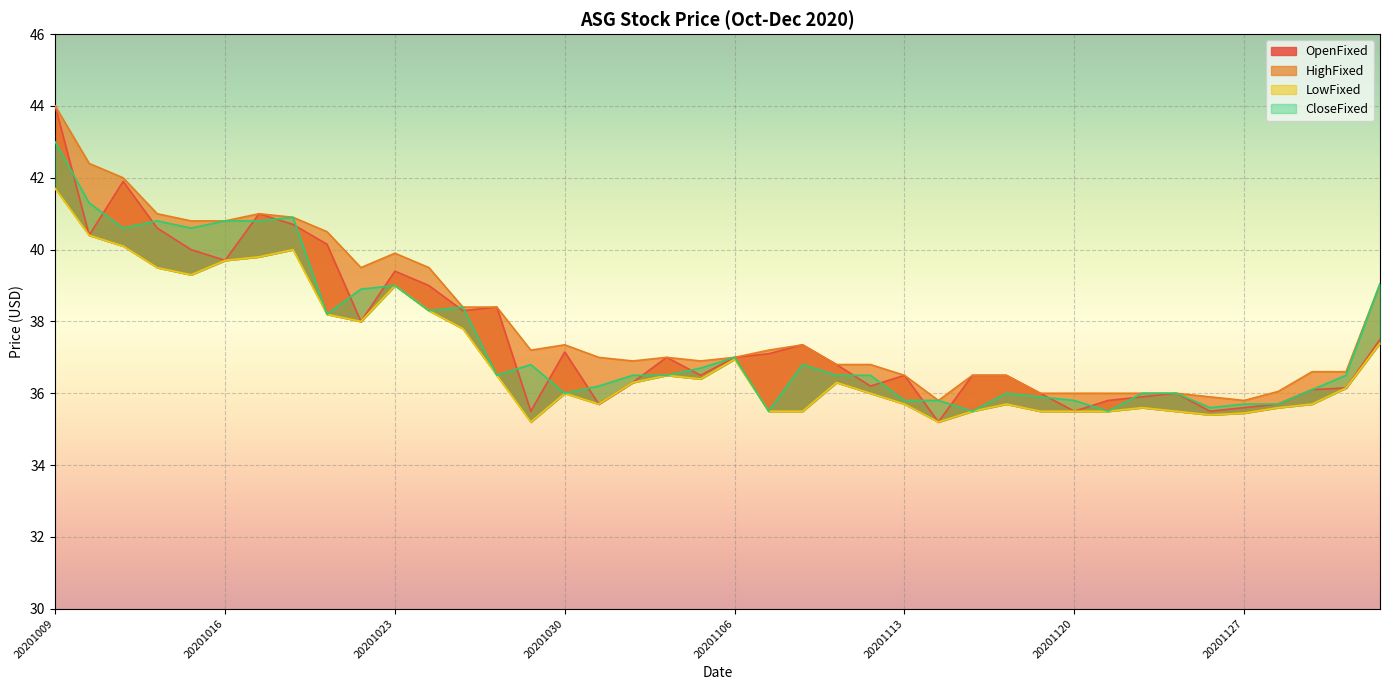

What is the sum of all HighFixed values?

1521.9